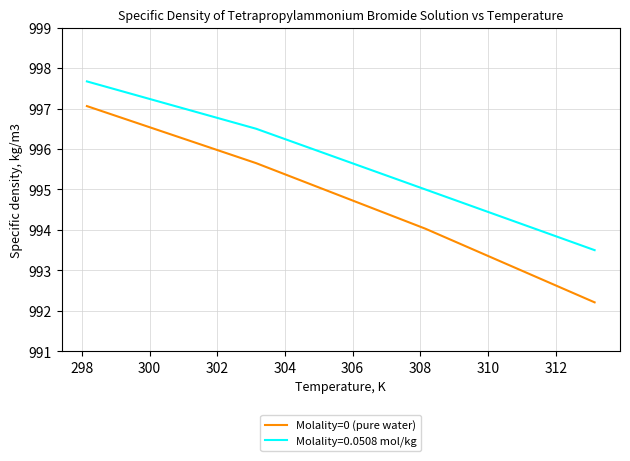

What is the maximum value for Molality=0.0508 mol/kg?

997.7